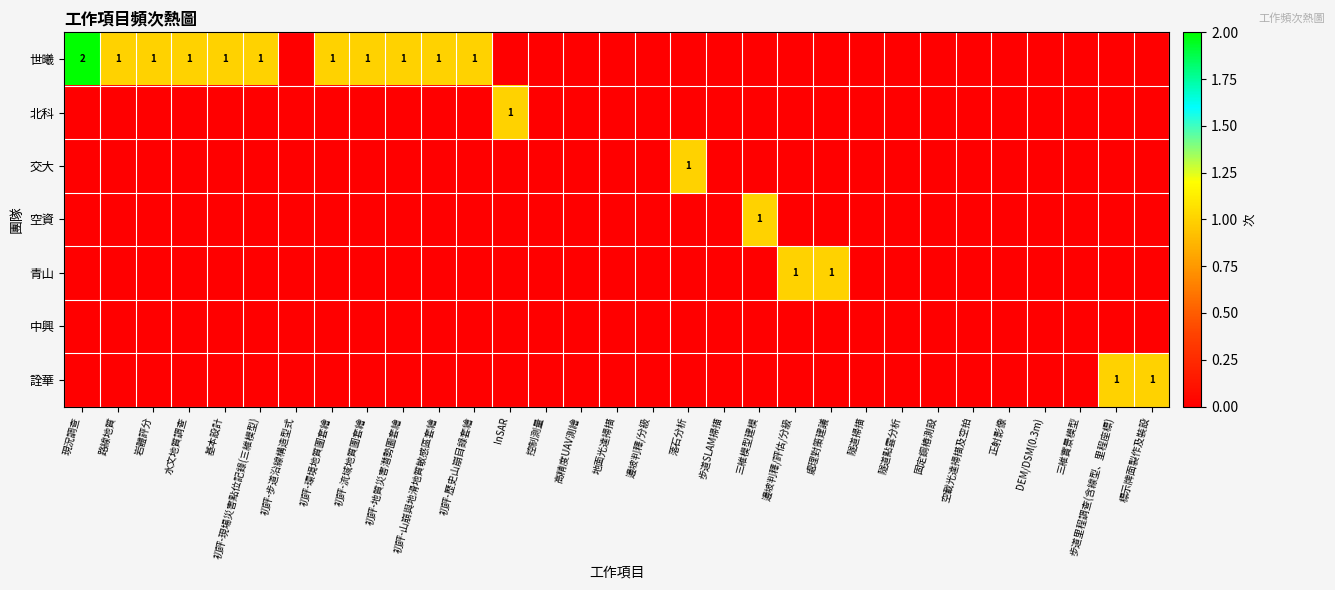

Is it true that 世曦 equals 0 at 初評-地質災害潛勢圖套繪?

False